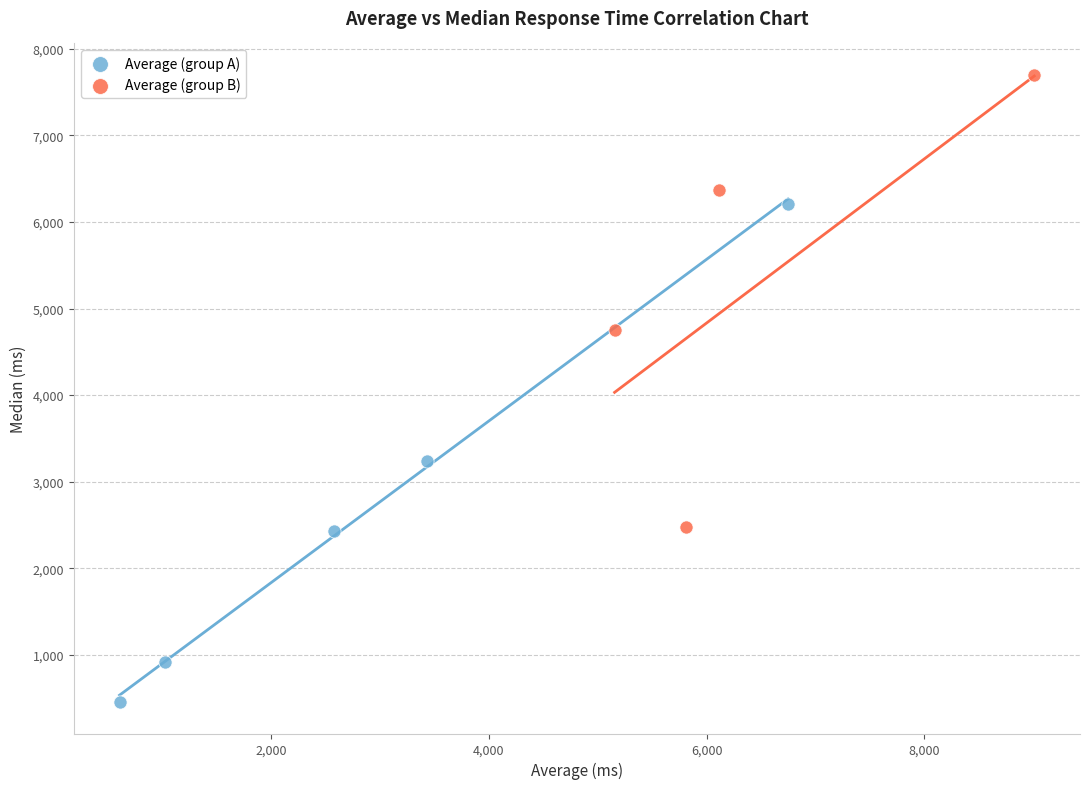

Which series has the largest Y range (max minus min)?

Average (group A)